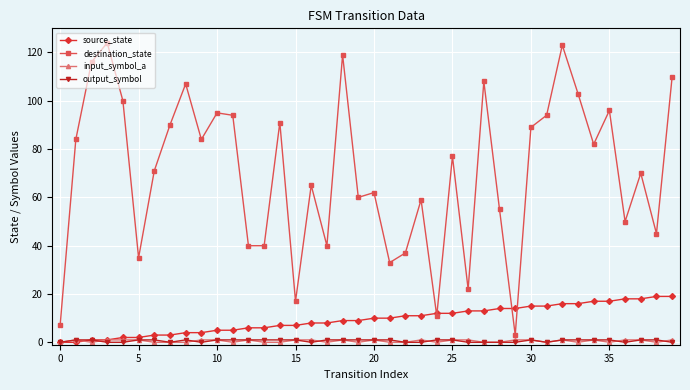

Reading left to right, transcribe all the data shown in this chart.

source_state: 0	0	1	1	2	2	3	3	4	4	5	5	6	6	7	7	8	8	9	9	10	10	11	11	12	12	13	13	14	14	15	15	16	16	17	17	18	18	19	19
destination_state: 7	84	116	124	100	35	71	90	107	84	95	94	40	40	91	17	65	40	119	60	62	33	37	59	11	77	22	108	55	3	89	94	123	103	82	96	50	70	45	110
input_symbol_a: 0	1	0	1	1	1	0	0	0	1	1	0	1	0	0	1	1	0	1	0	1	0	0	1	0	1	1	0	0	1	1	0	1	0	1	0	1	1	0	1
output_symbol: 0	1	1	0	0	1	1	0	1	0	1	1	1	1	1	1	0	1	1	1	1	1	0	0	1	1	0	0	0	0	1	0	1	1	1	1	0	1	1	0